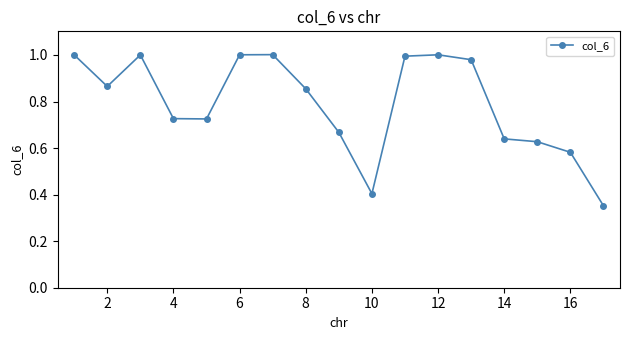

What is the sum of all values?

13.4